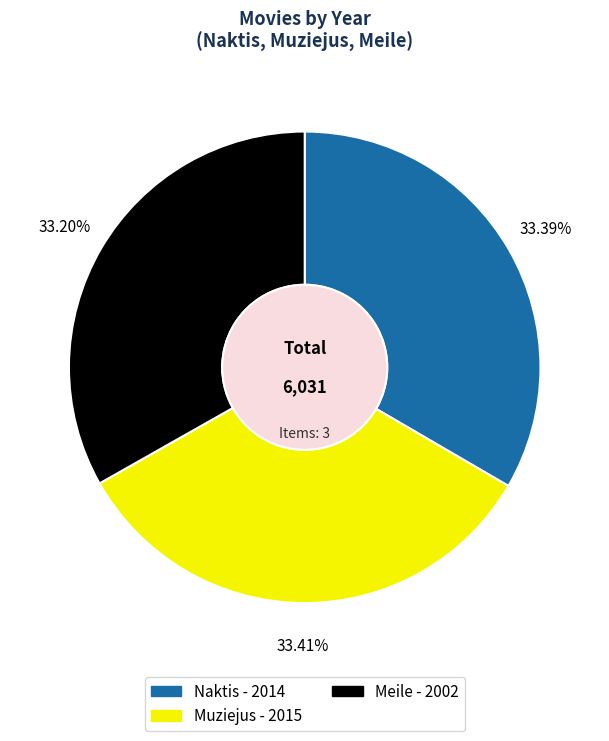

Do Muziejus and Meile together represent more than half of the pie?

Yes